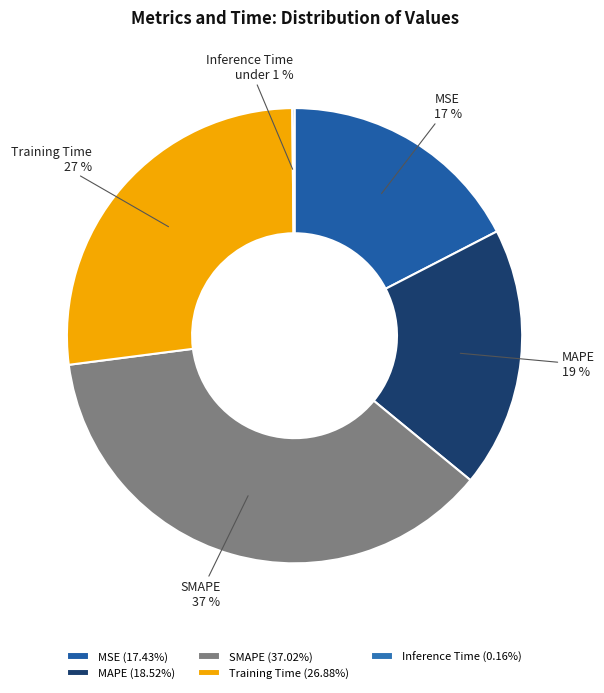

To the nearest percent, what is the average slice percentage?

20%